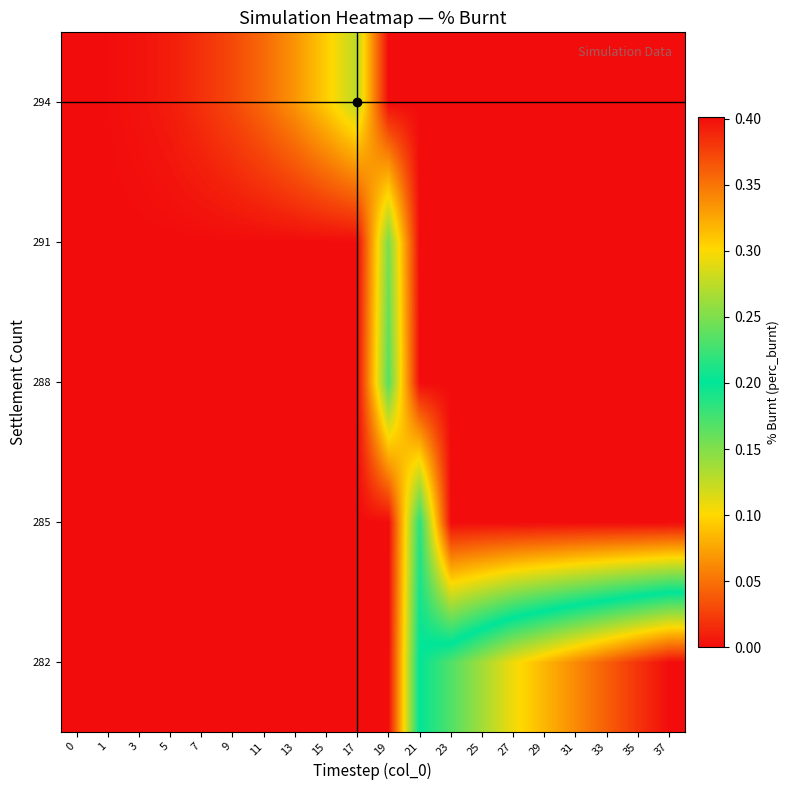

Rank the series at 0 from highest to lowest value.

294, 282, 285, 288, 291